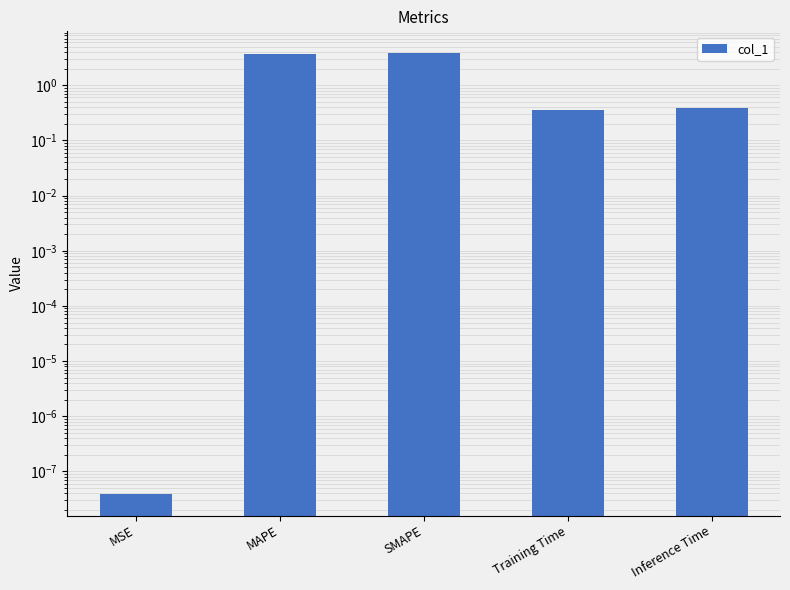

At which category does the chart reach its peak across all series?

SMAPE